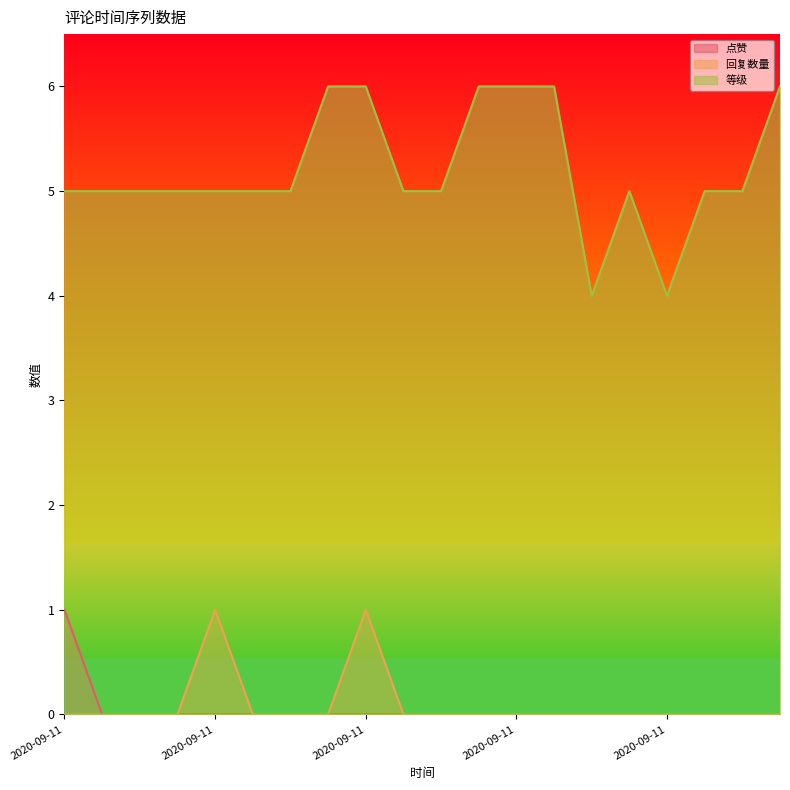

What is the label of the 9th point from the right?

2020-09-11 16:26